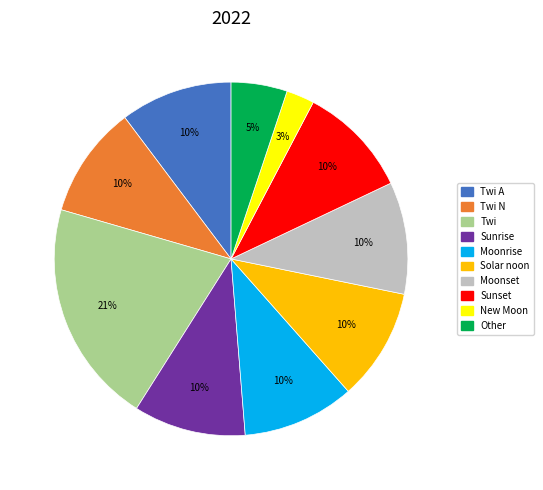

To the nearest percent, what is the difference between the largest and smallest slice percentages?

18%